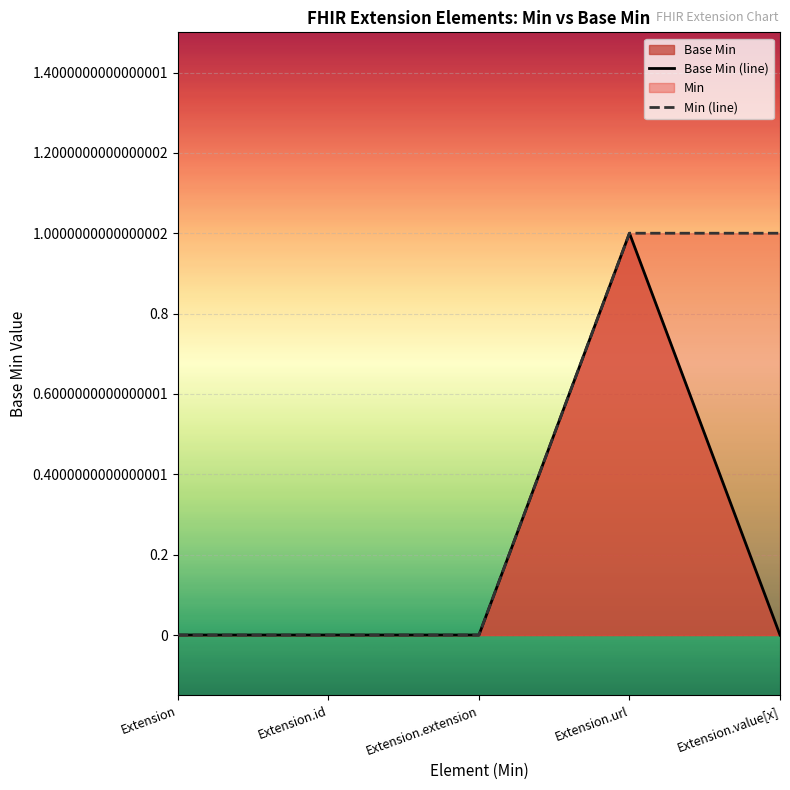

Reading left to right, transcribe all the data shown in this chart.

Extension=0	Extension.id=0	Extension.extension=0	Extension.url=1	Extension.value[x]=0